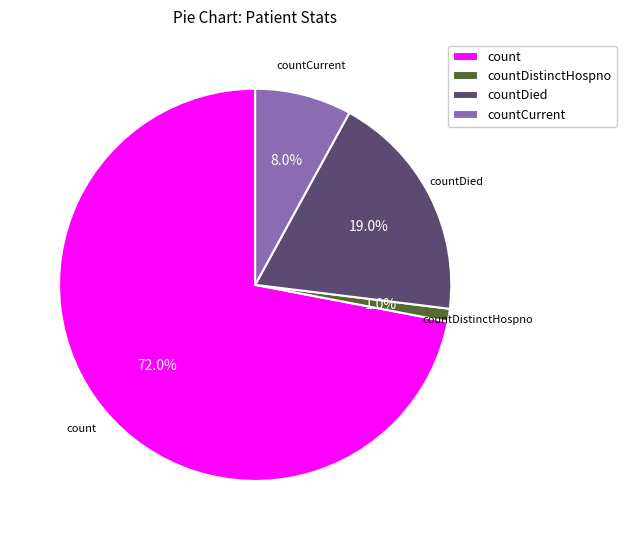

Which category accounts for the majority?

count